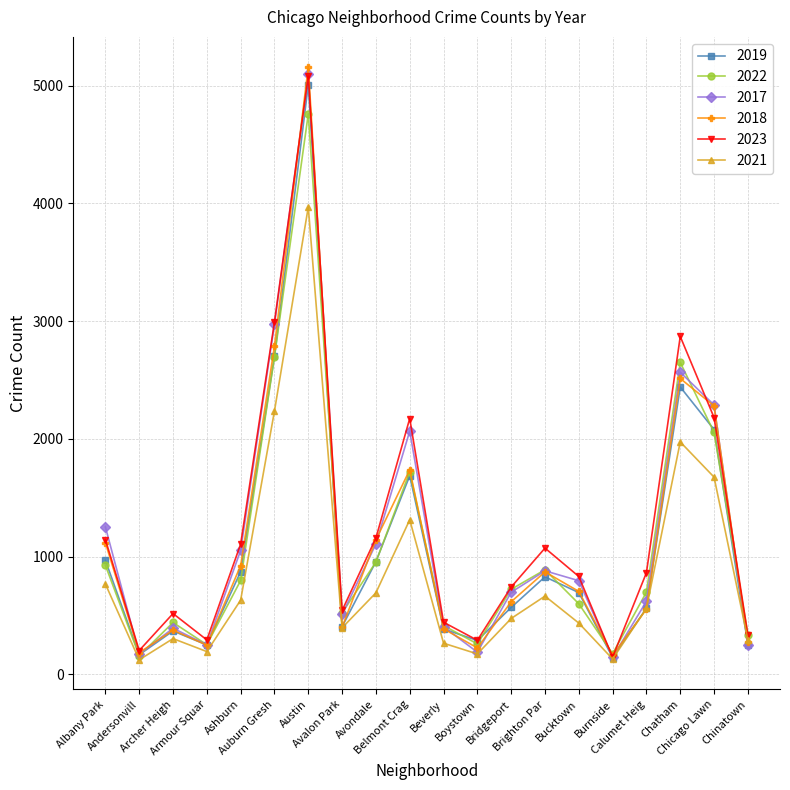

What is the difference between the highest and lowest values at Chinatown?

85